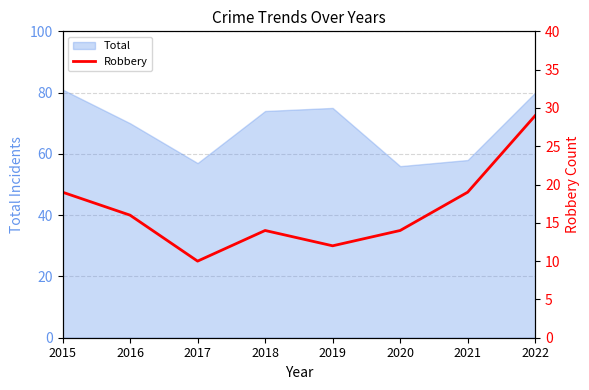

How many points are higher than both their immediate neighbors (excluding endpoints)?

1